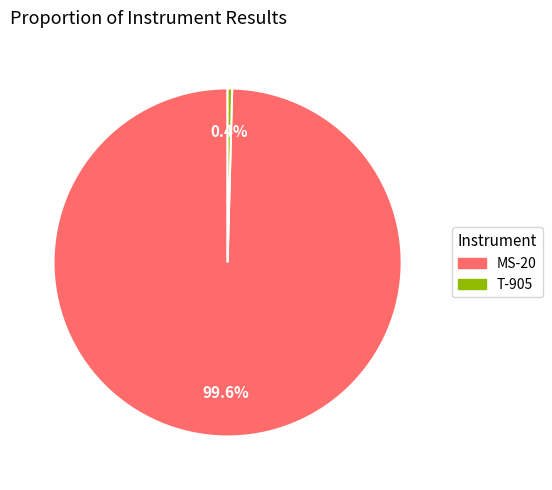

What portion of the pie excludes MS-20?

0.4%